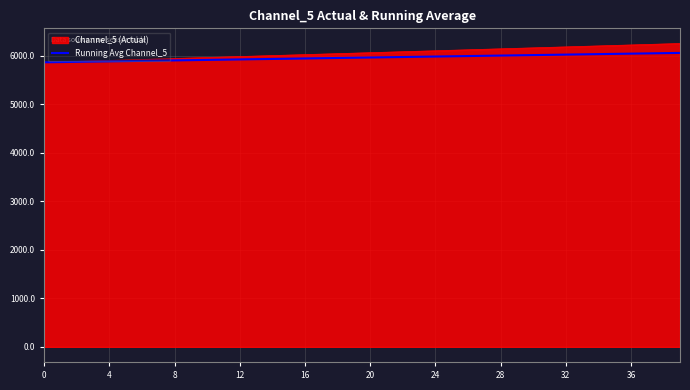

What is the smallest value displayed?

5864.2